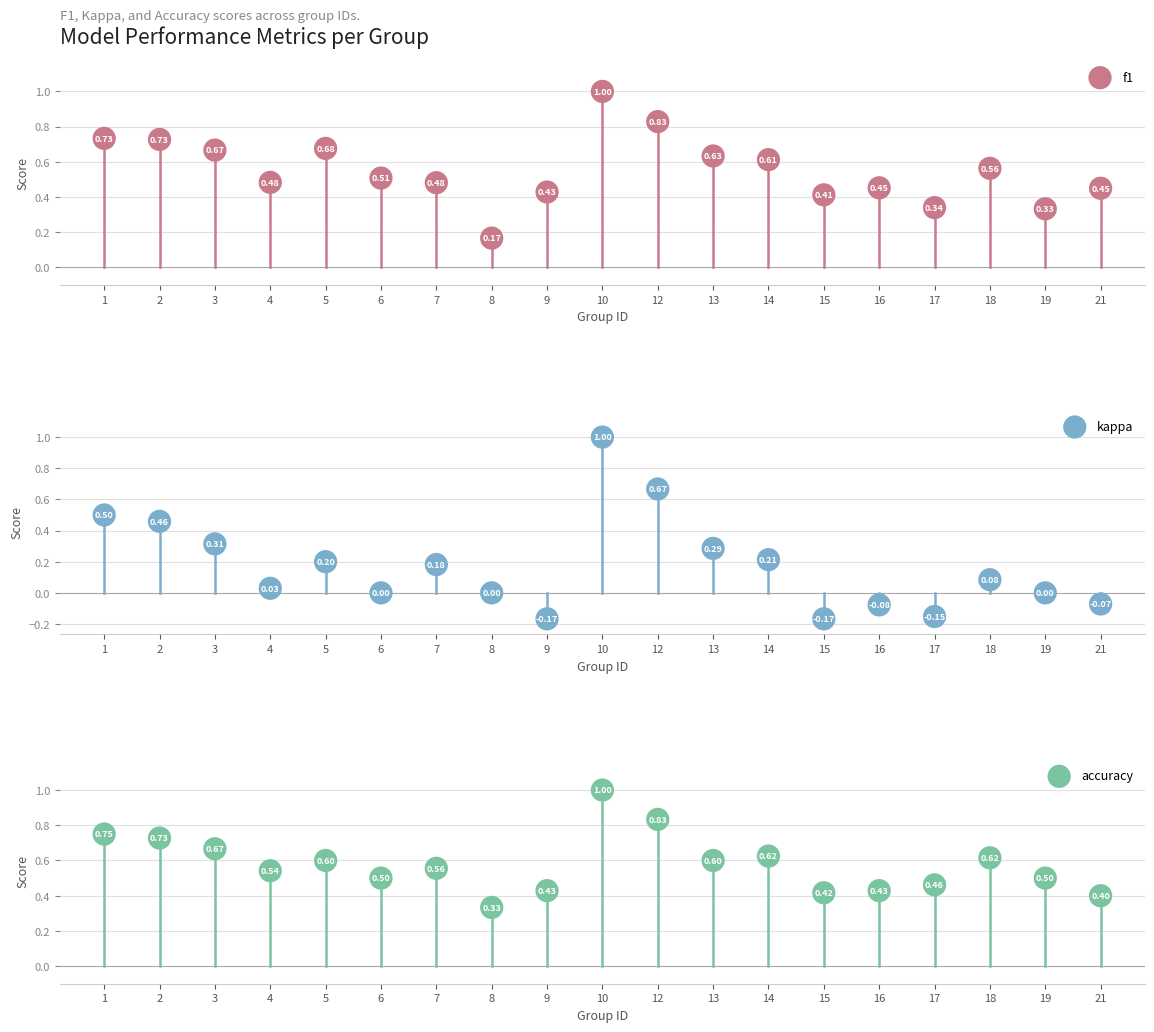

Which series contains the lowest Y value?

kappa